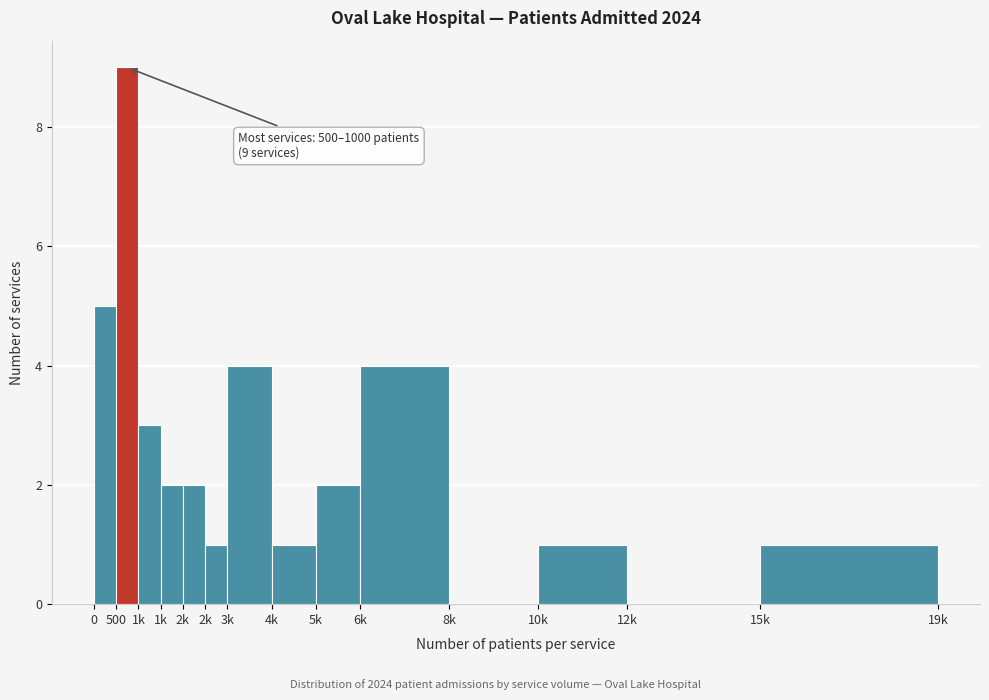

How many series are shown in this chart?

1